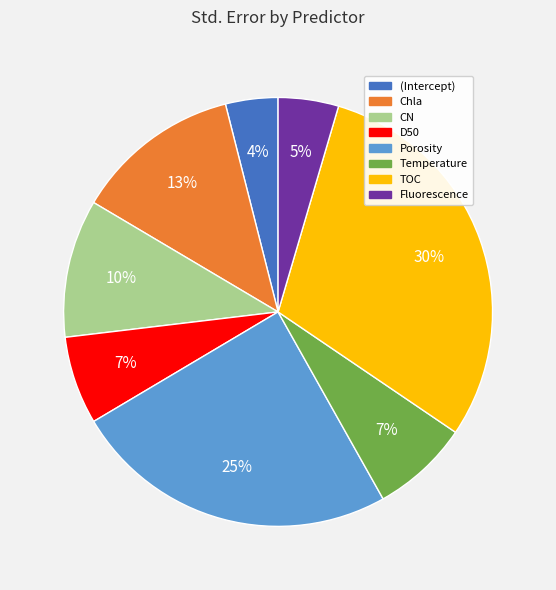

To the nearest percent, what is the difference between the largest and smallest slice percentages?

26%